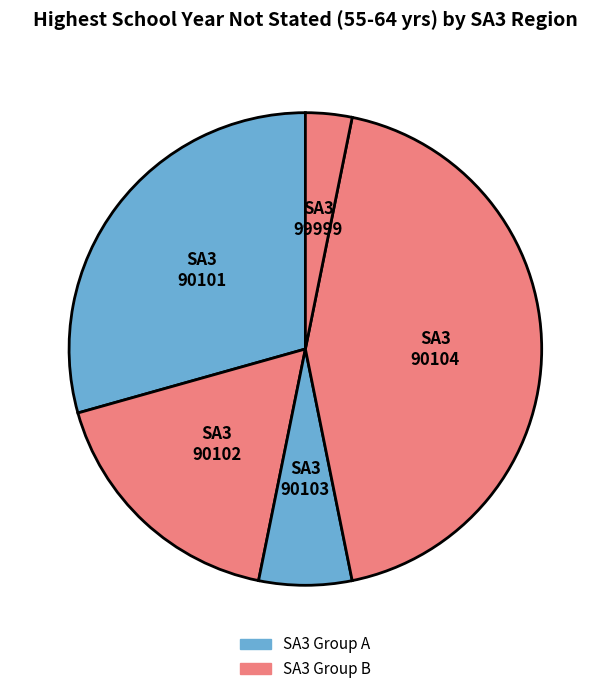

Is it true that 99999 is 3% of the pie?

True